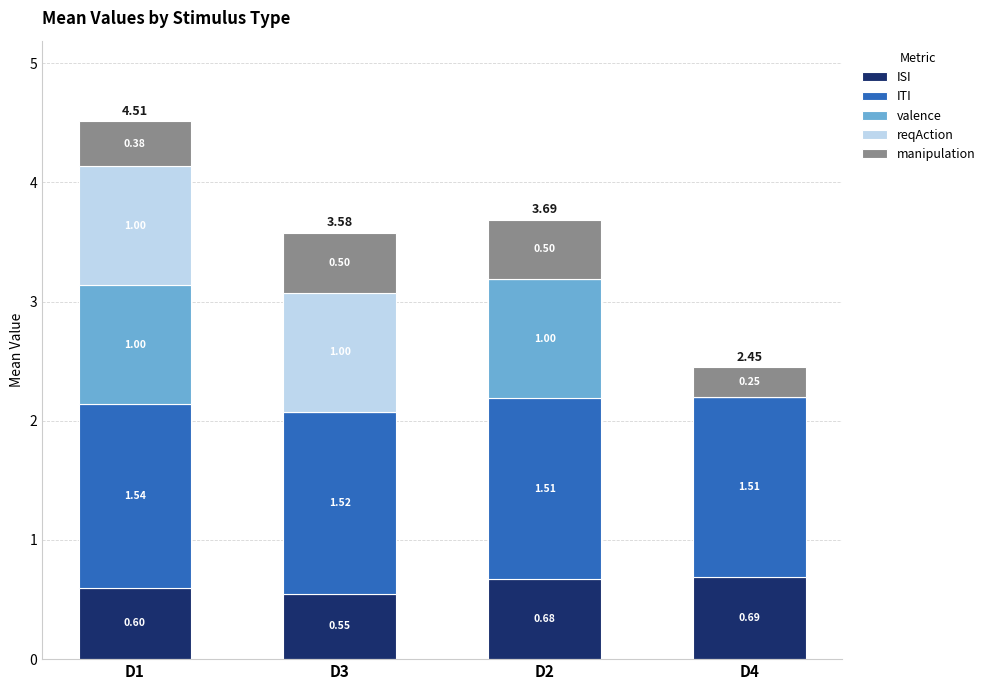

At which category is the sum across all series the highest?

D1